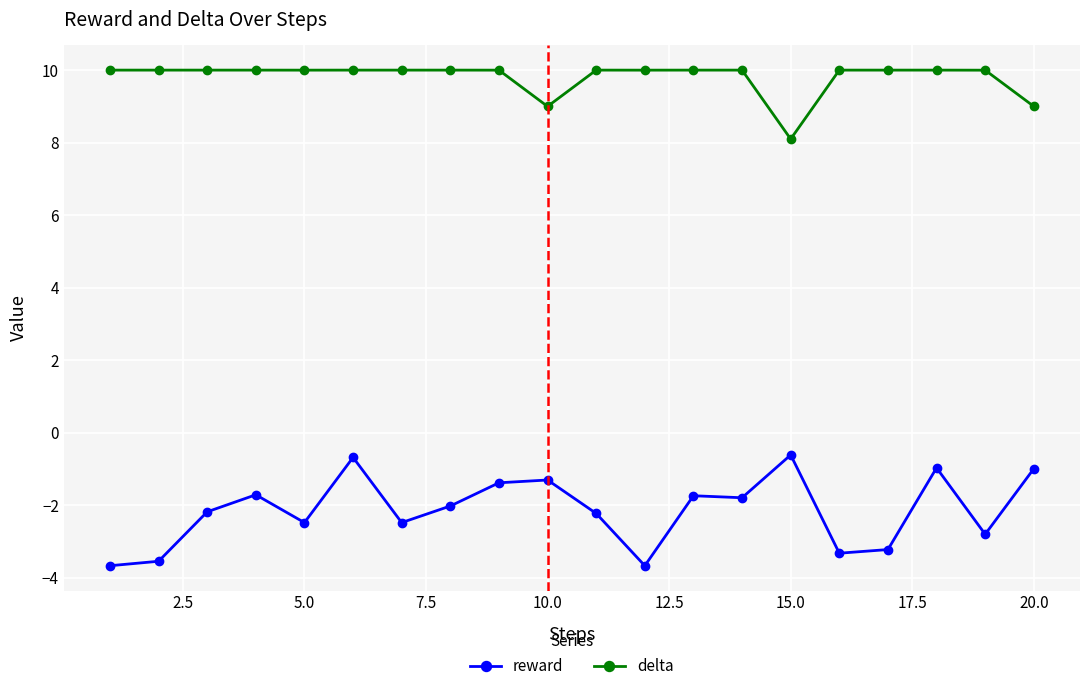

How many lines are shown in the chart?

2